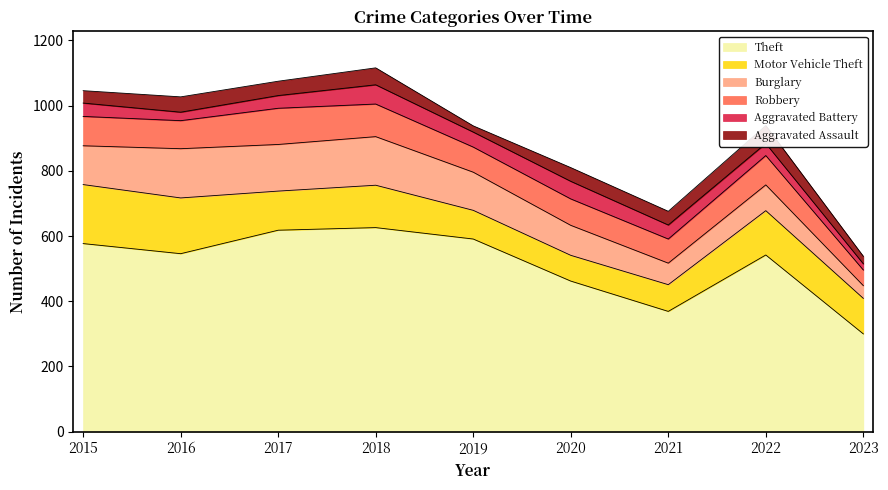

How many lines are shown in the chart?

6